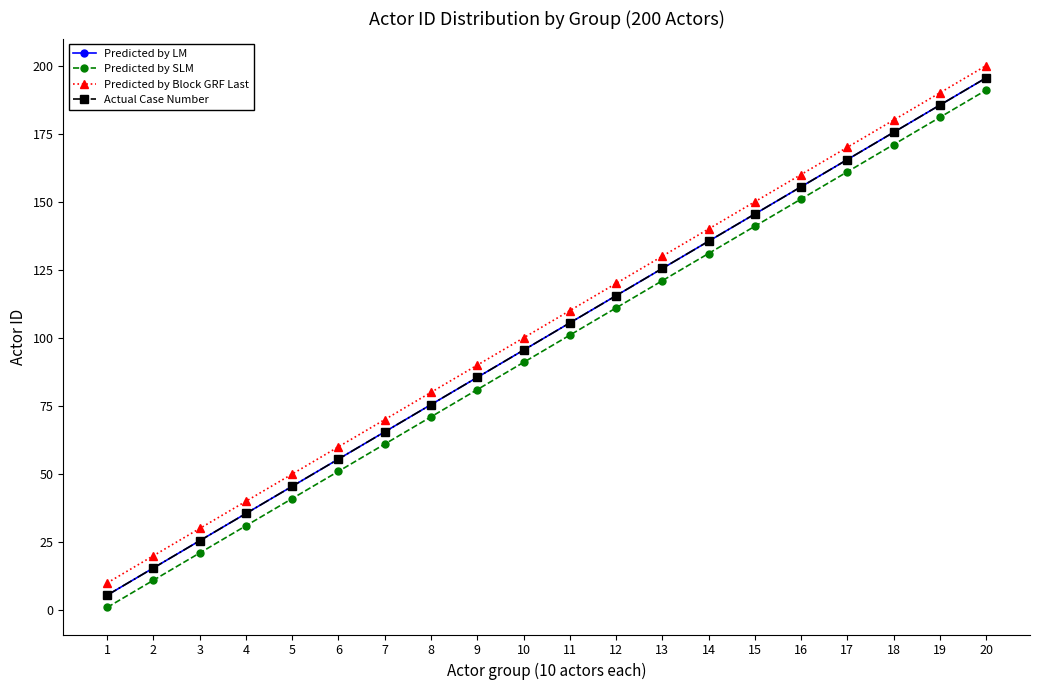

Which series has the widest spread of values?

Predicted by LM